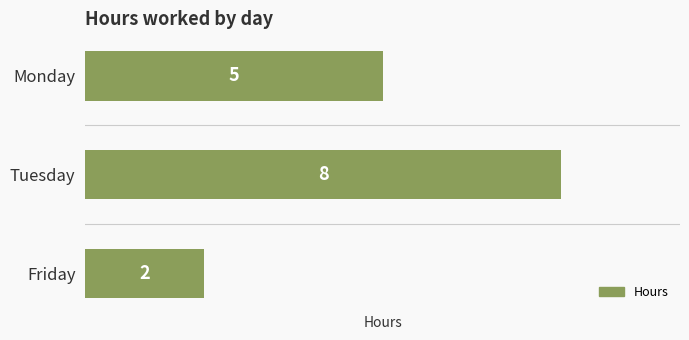

Reading top to bottom, extract all data points from this chart.

5	8	2